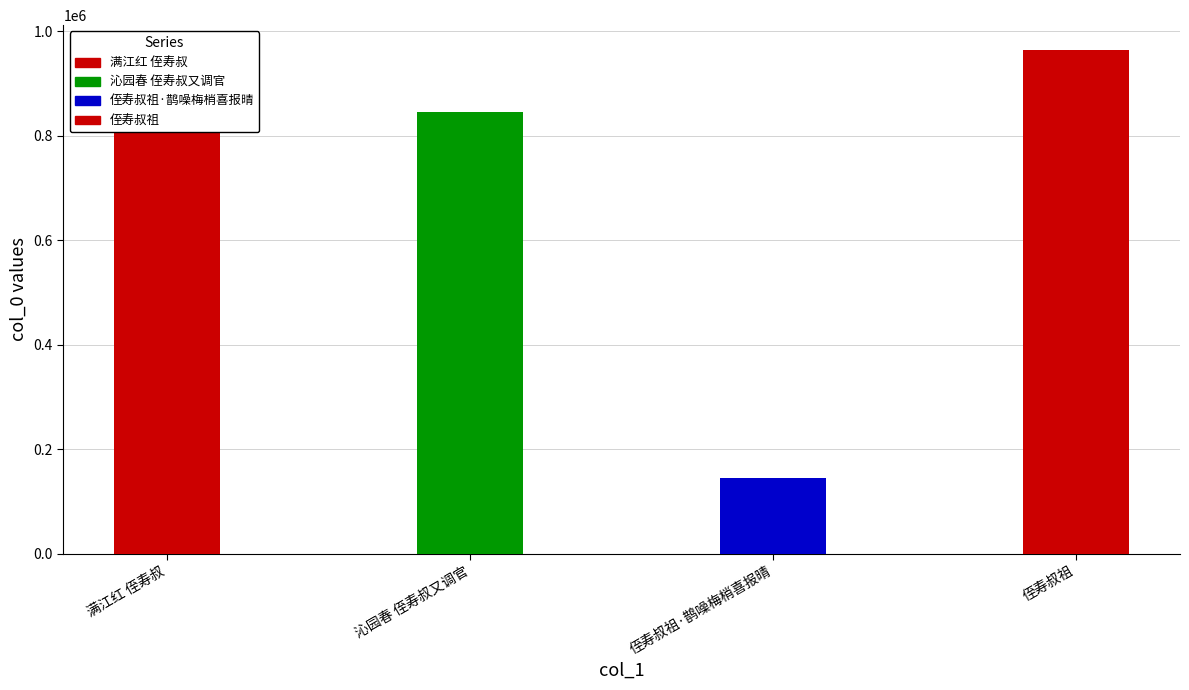

What is the maximum value shown in the chart?

963631